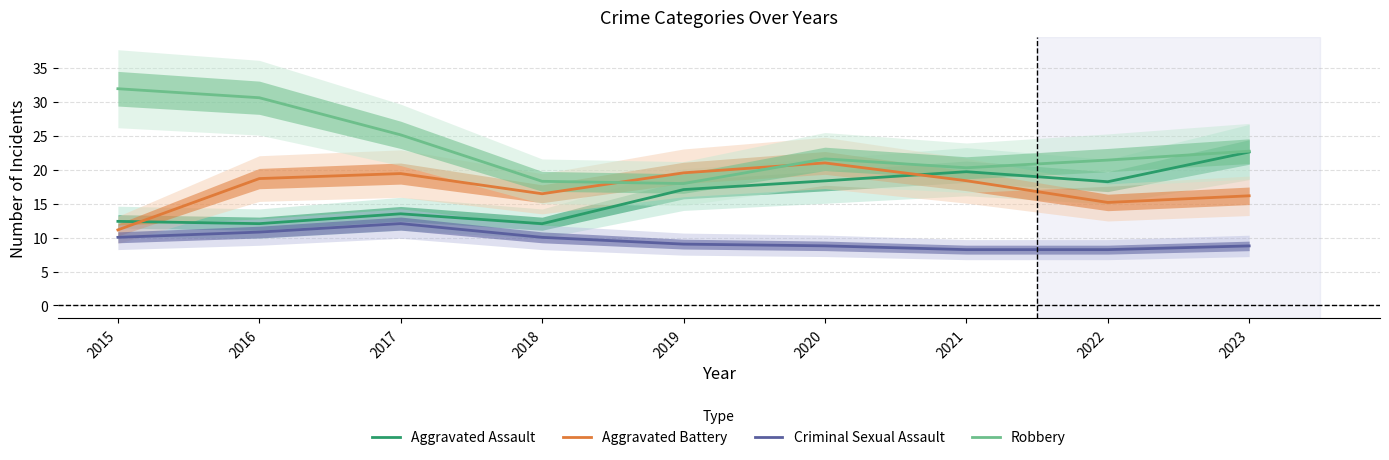

Read the Robbery value at 2016.

30.6